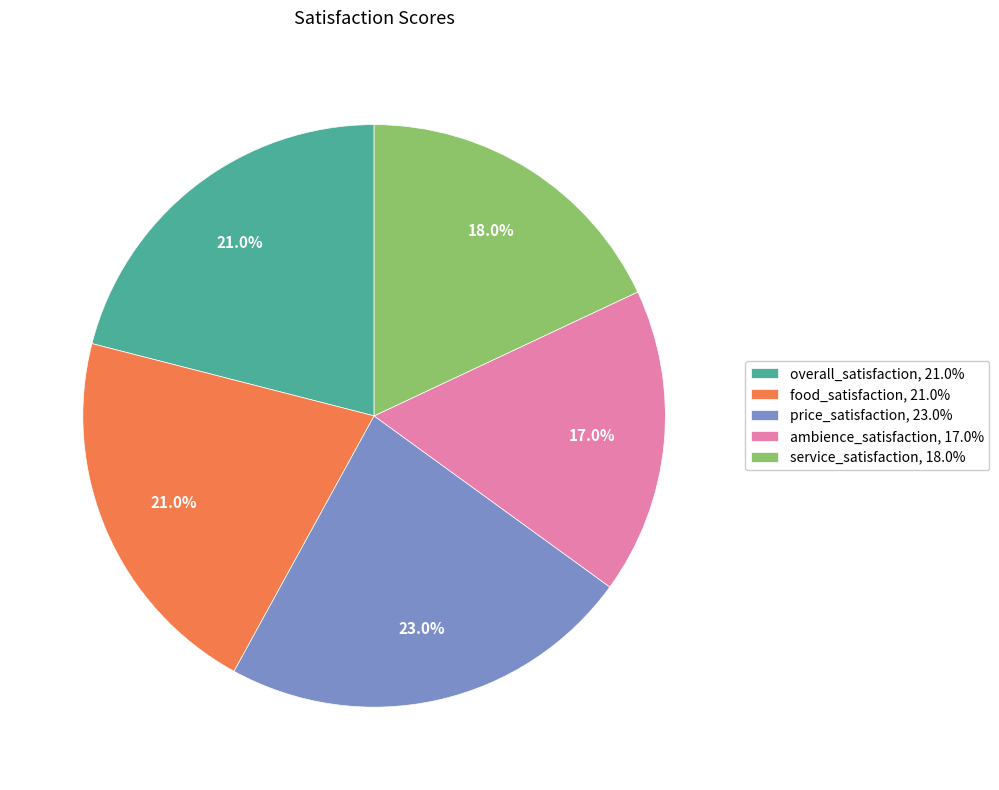

To the nearest percent, what is the average slice percentage?

20%